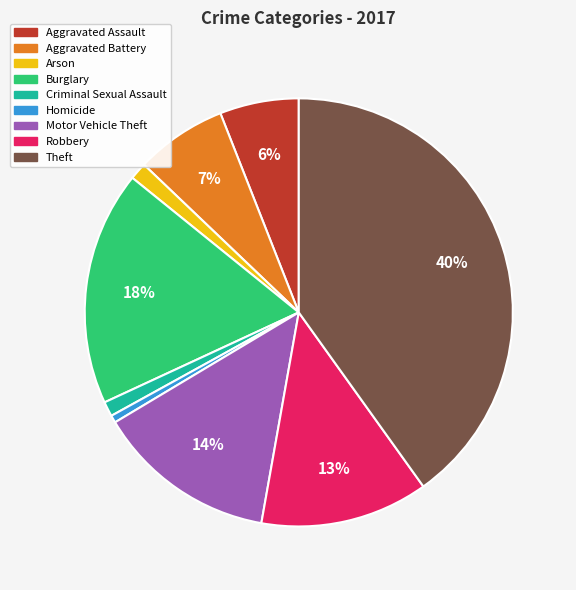

Is the sum of Theft and Arson greater than half?

No